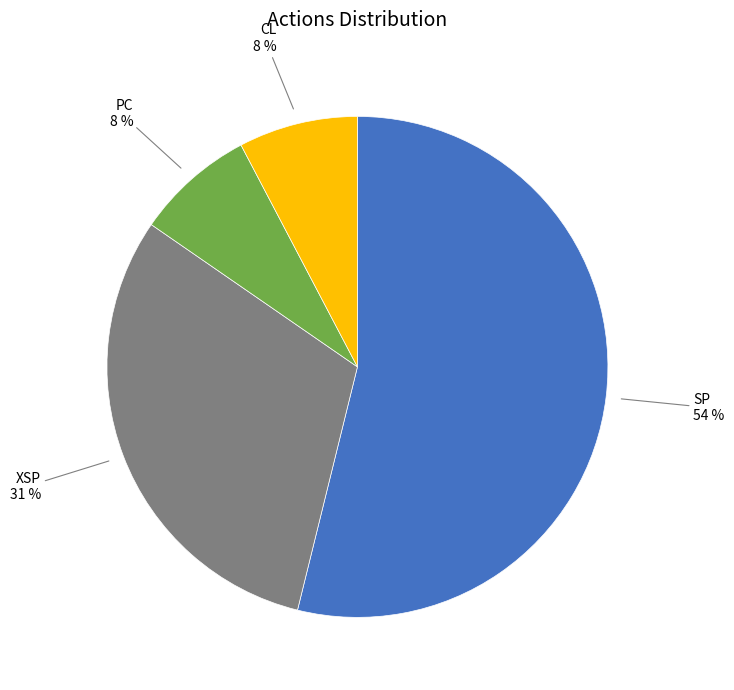

To the nearest percent, what is the difference between the largest and smallest slice percentages?

46%